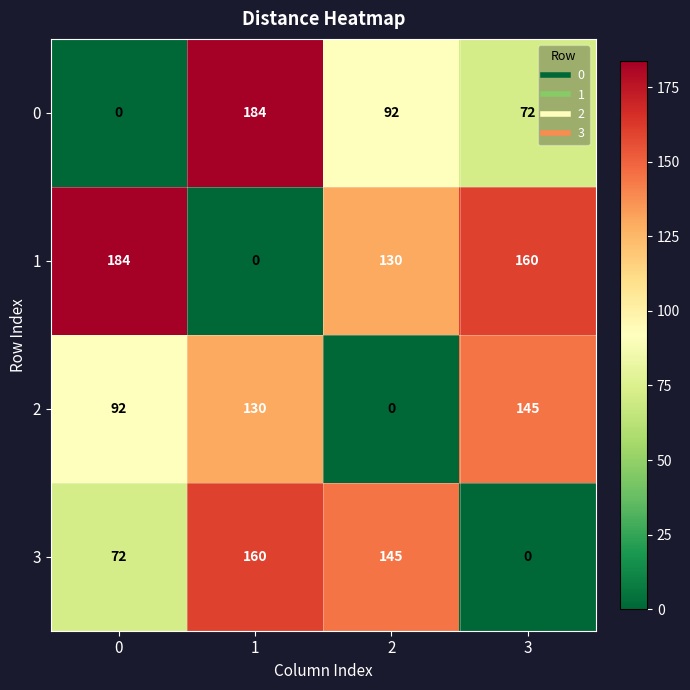

The value of 3 at 2 is 145. True or false?

True